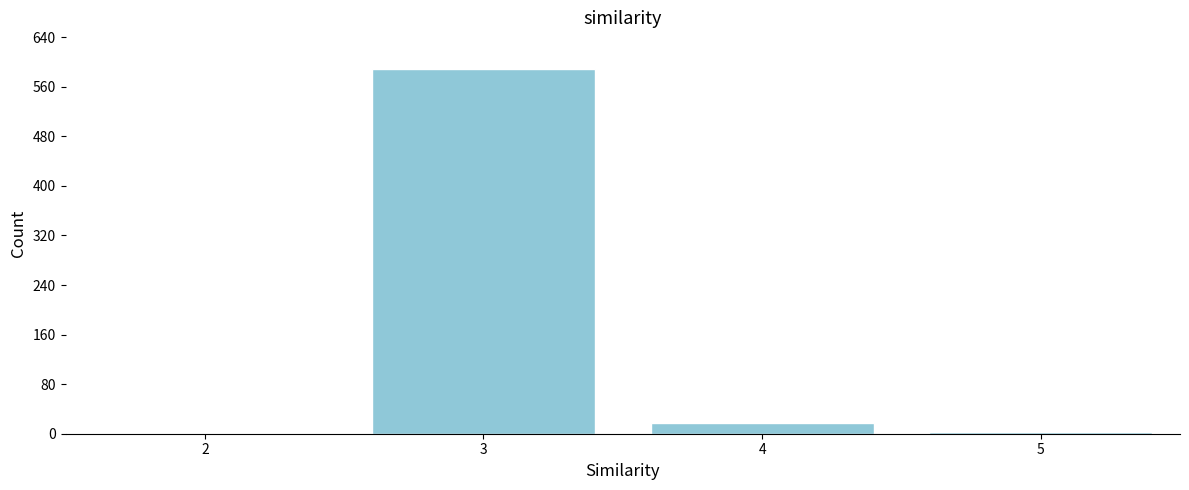

What is the sum of all values?

609